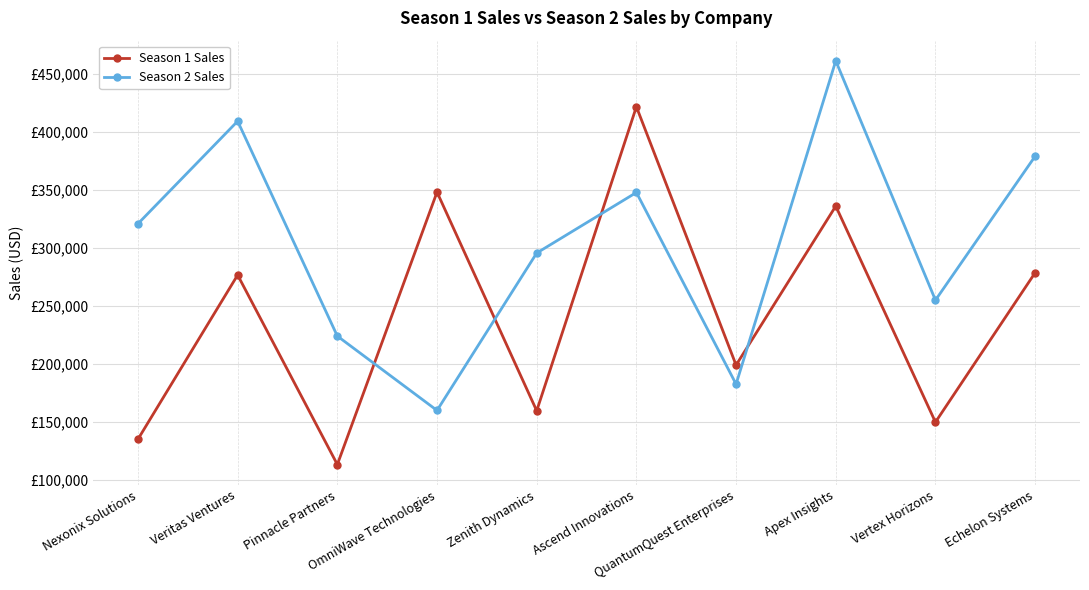

What is the difference between the maximum and minimum values in the Season 2 Sales series?

301619